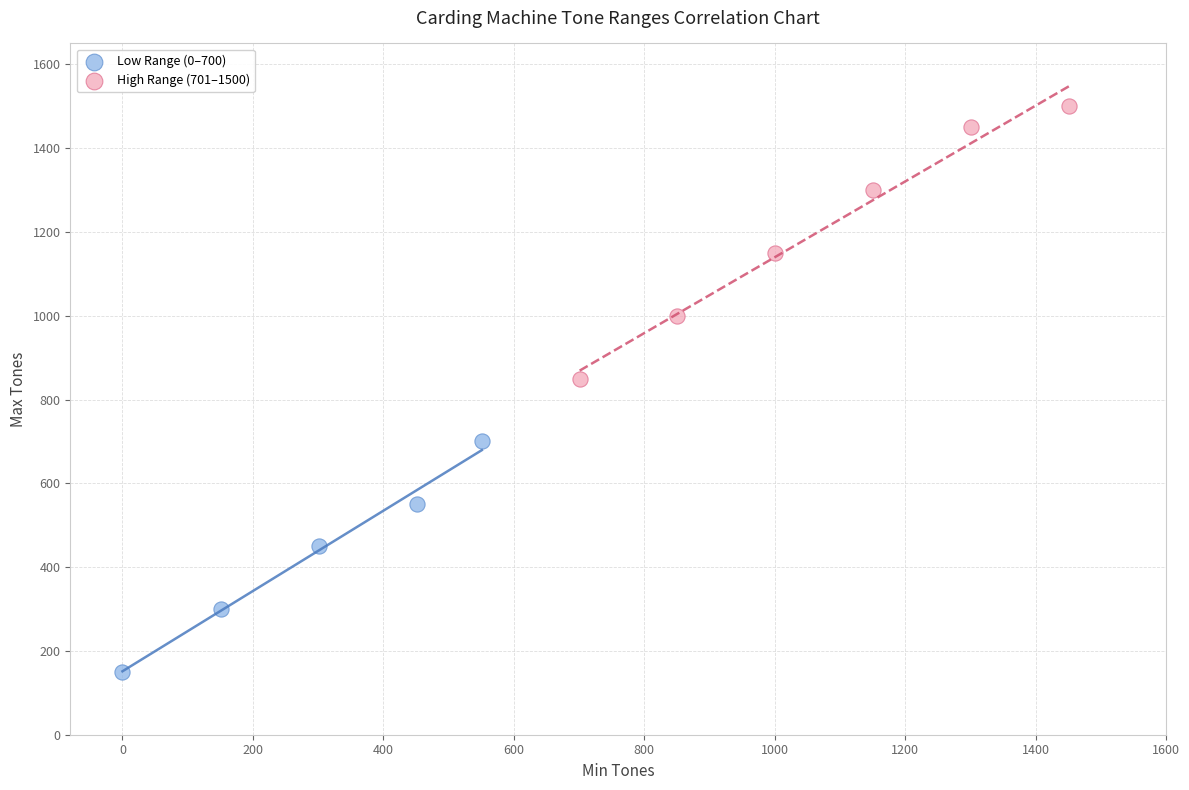

Which series has the largest Y range (max minus min)?

High Range (701–1500)